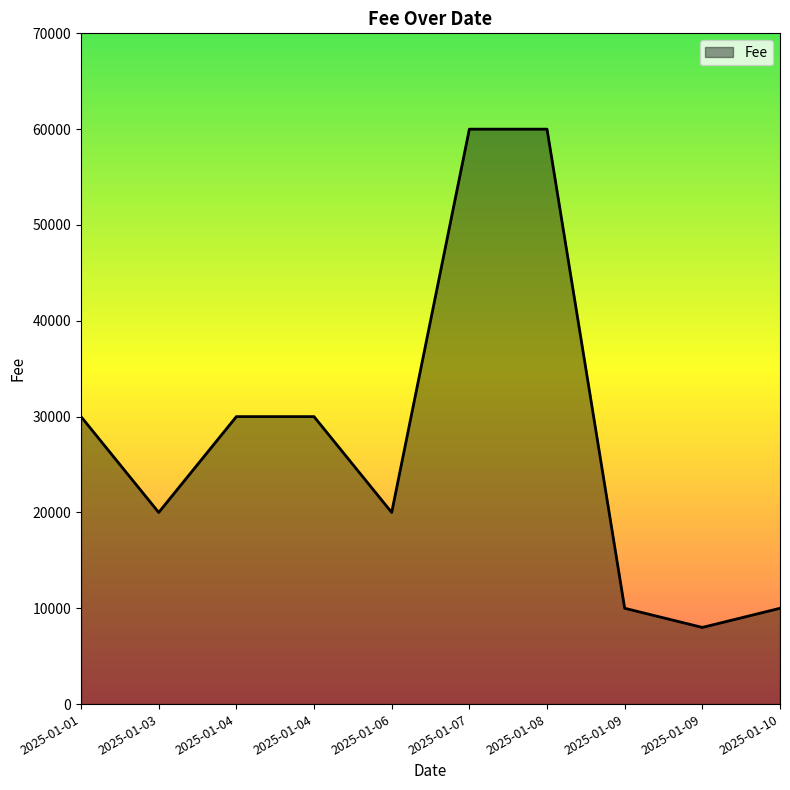

What is the difference between the maximum and minimum values?

52000